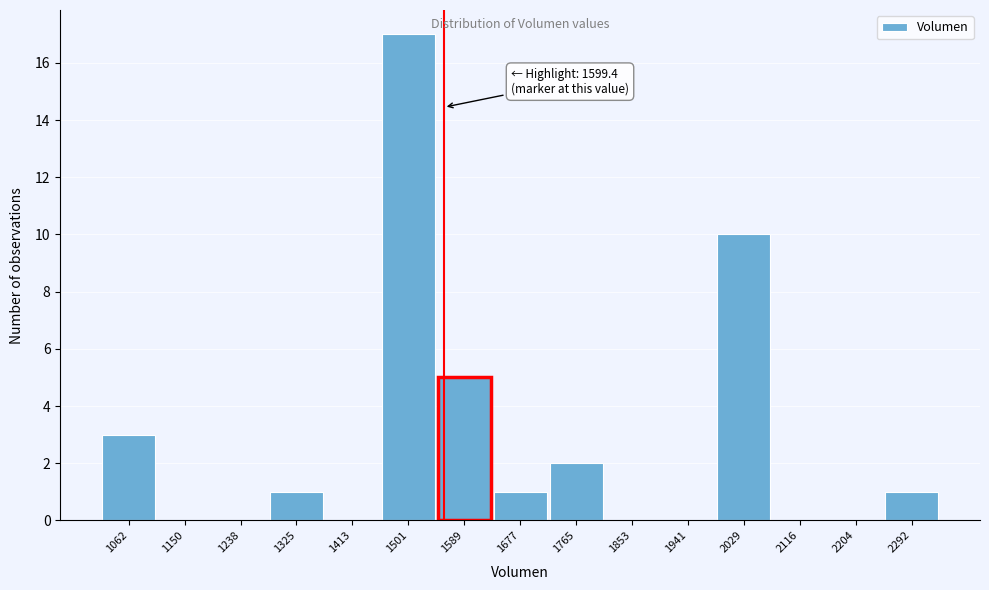

Reading left to right, transcribe all the data shown in this chart.

1062=3	1150=0	1238=0	1325=1	1413=0	1501=17	1589=5	1677=1	1765=2	1853=0	1941=0	2029=10	2116=0	2204=0	2292=1